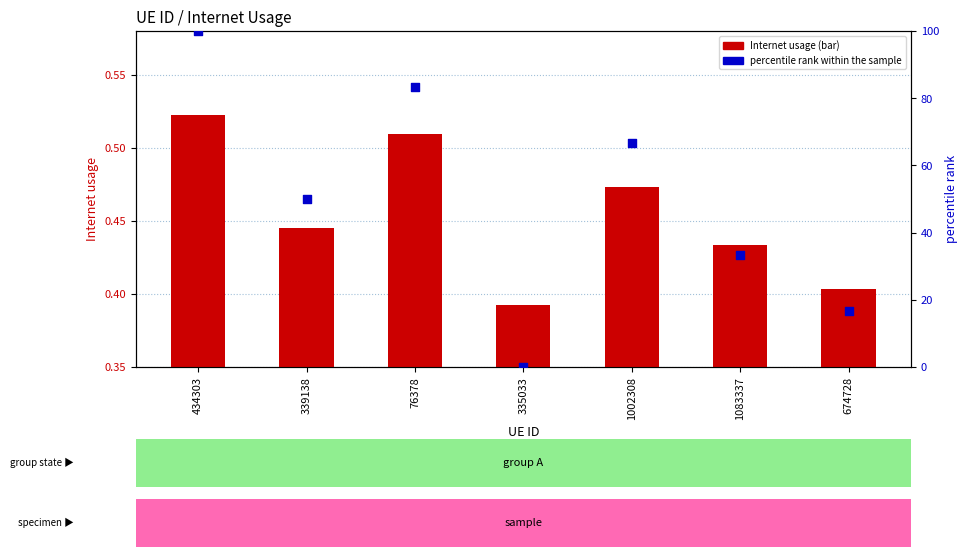

At how many categories does at least one series exceed 63?

3